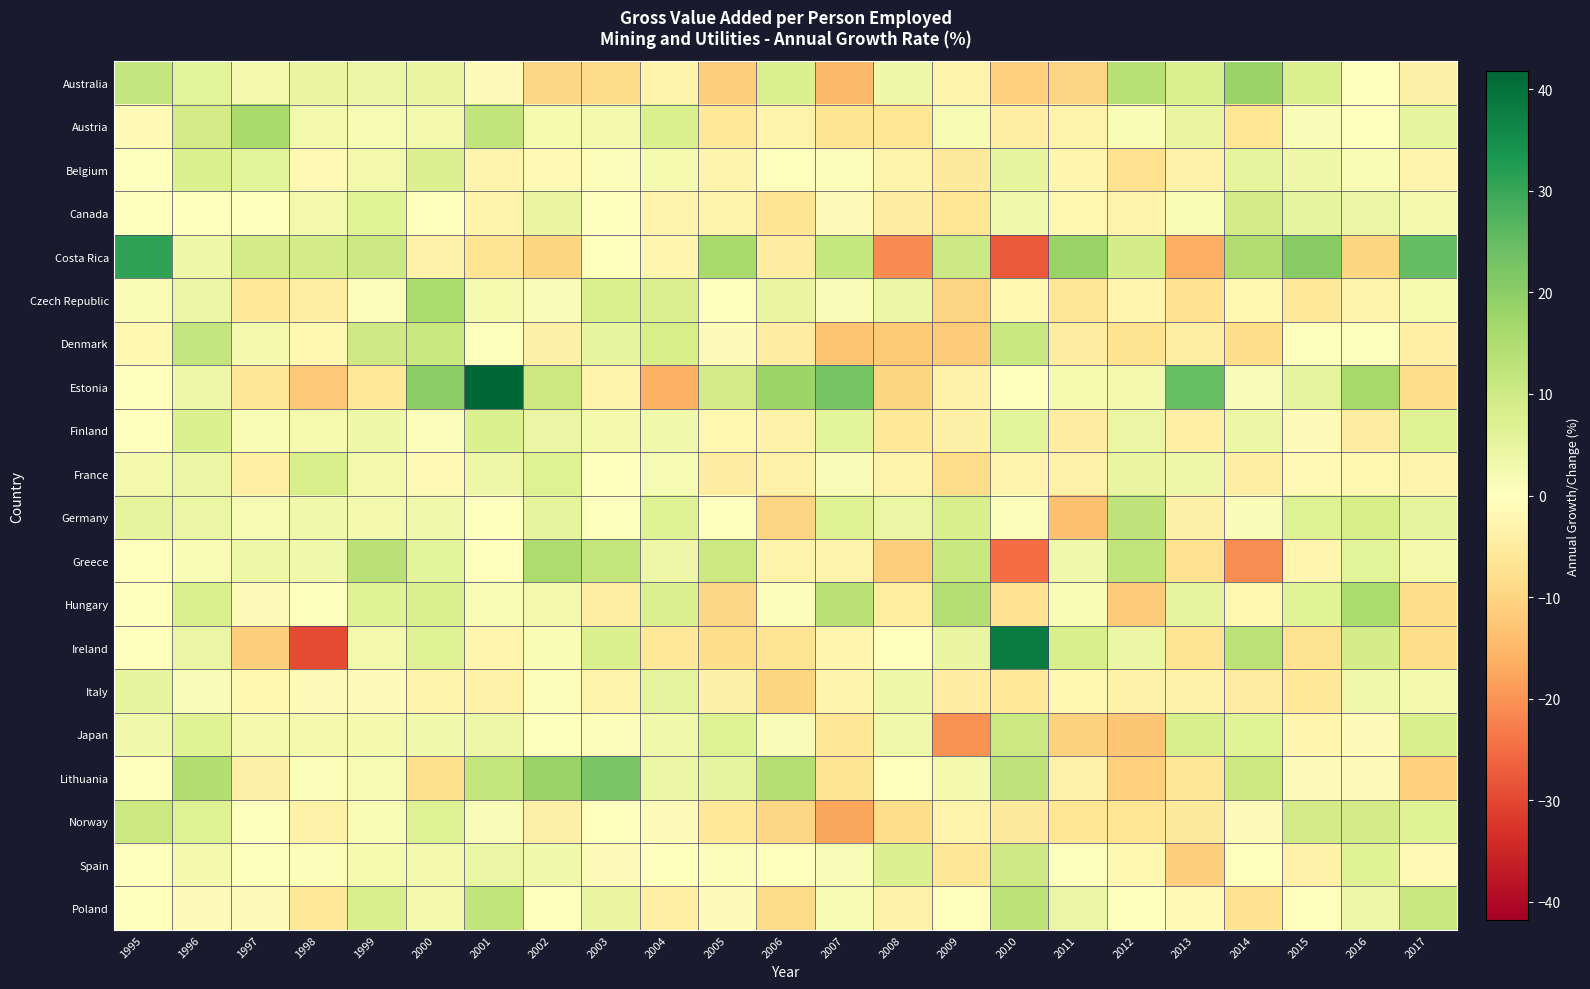

At which category does the chart reach its peak across all series?

2001